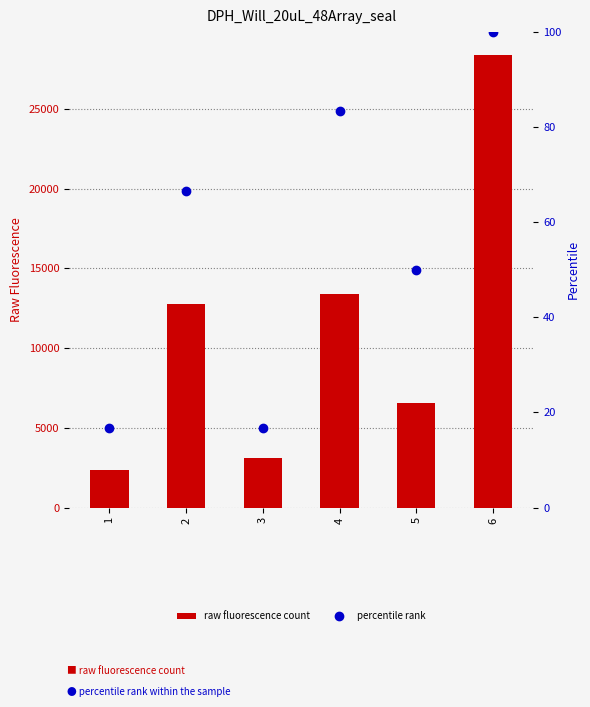

How many groups of bars are there?

6